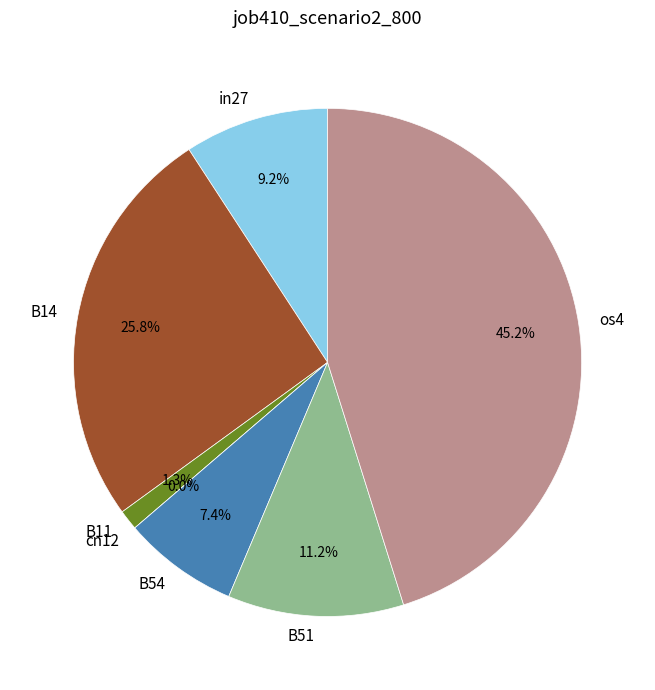

Is there any slice that represents more than half of the pie?

No